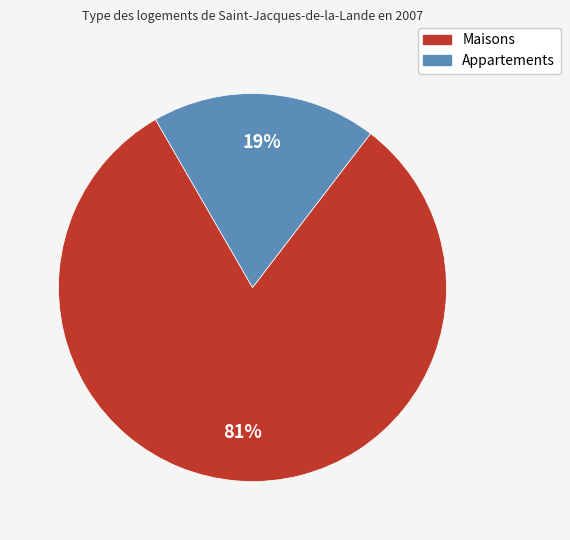

Which slice is the smallest?

Appartements